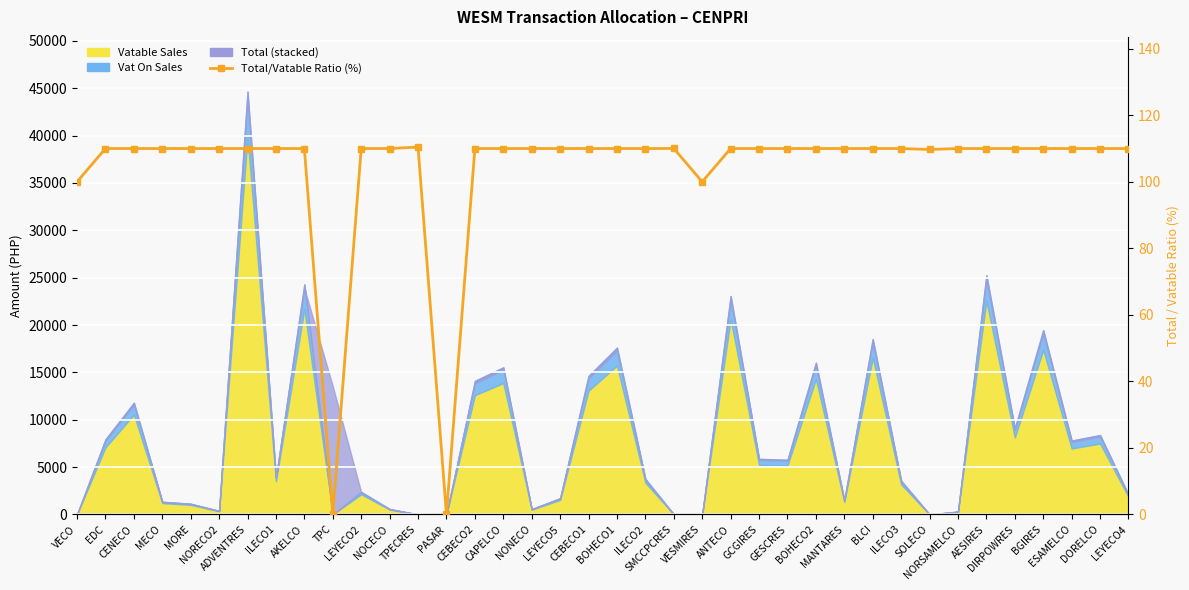

How many categories are shown in the chart?

38